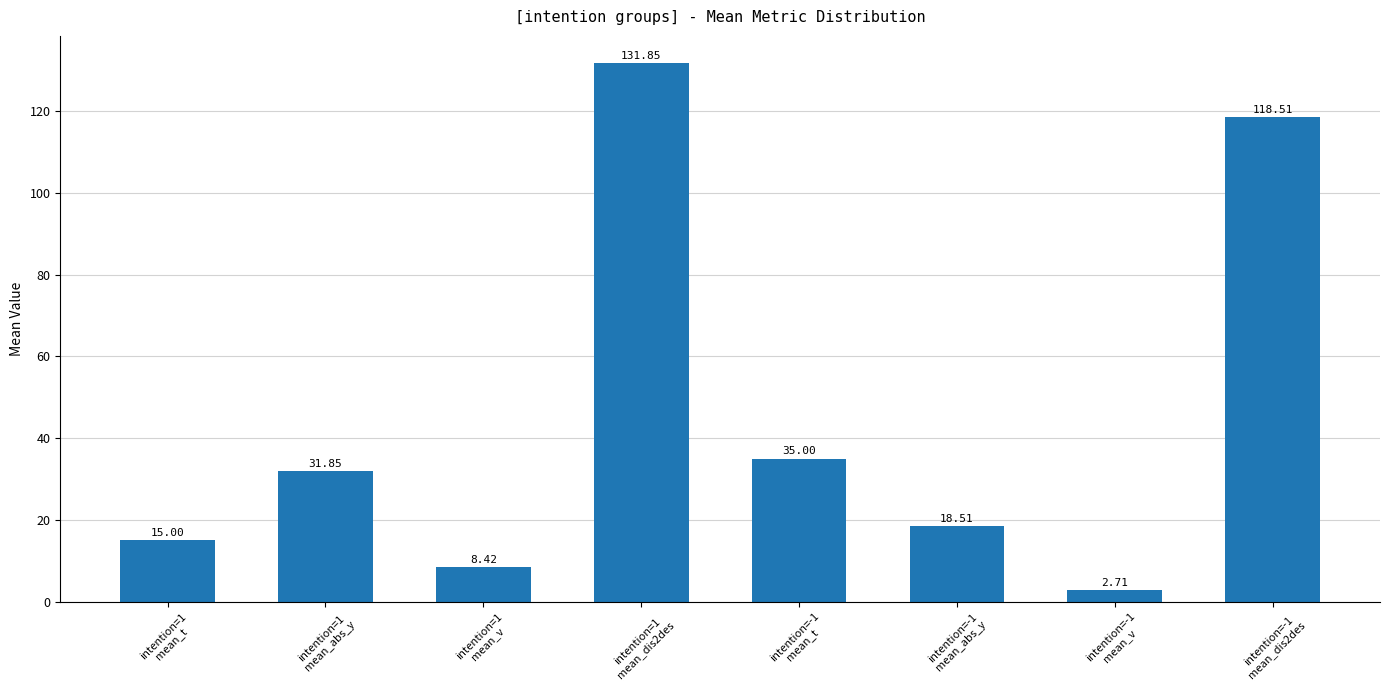

What is the label of the 6th bar from the right?

intention=1
mean_v